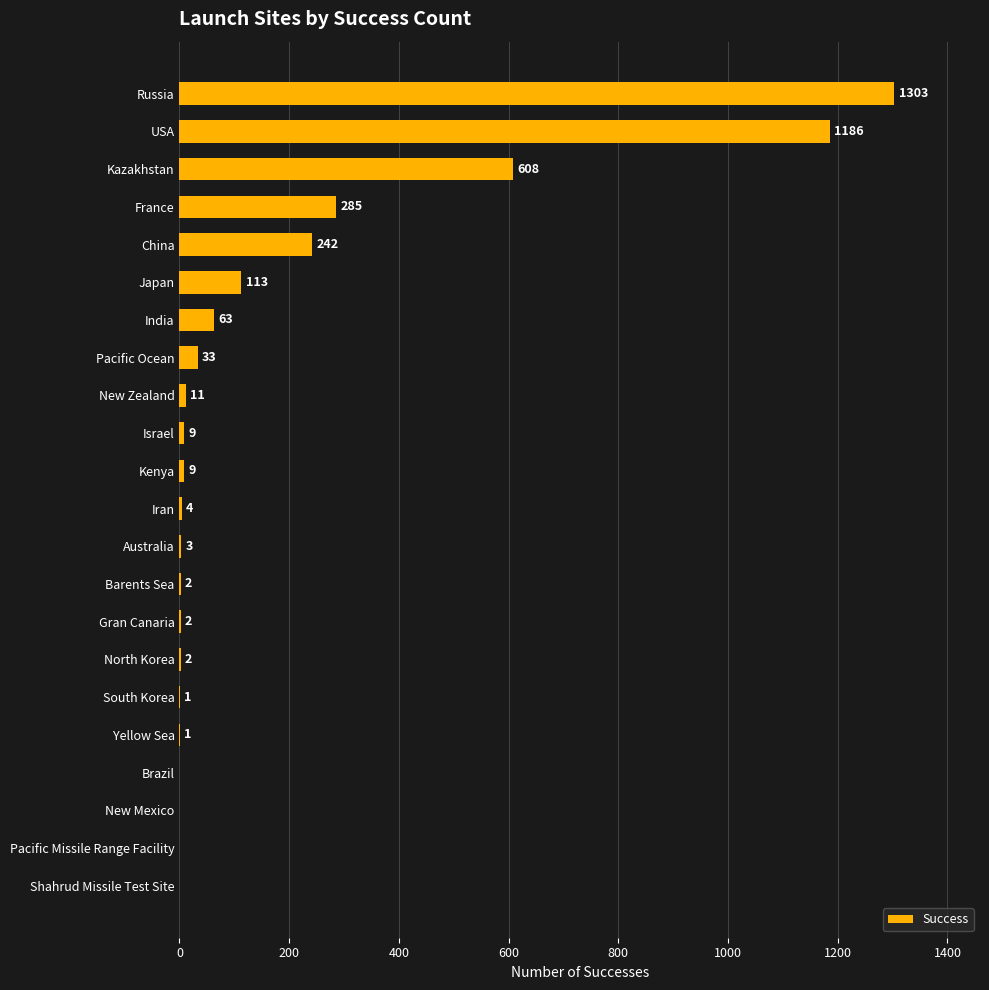

How many data points does each series have?

22